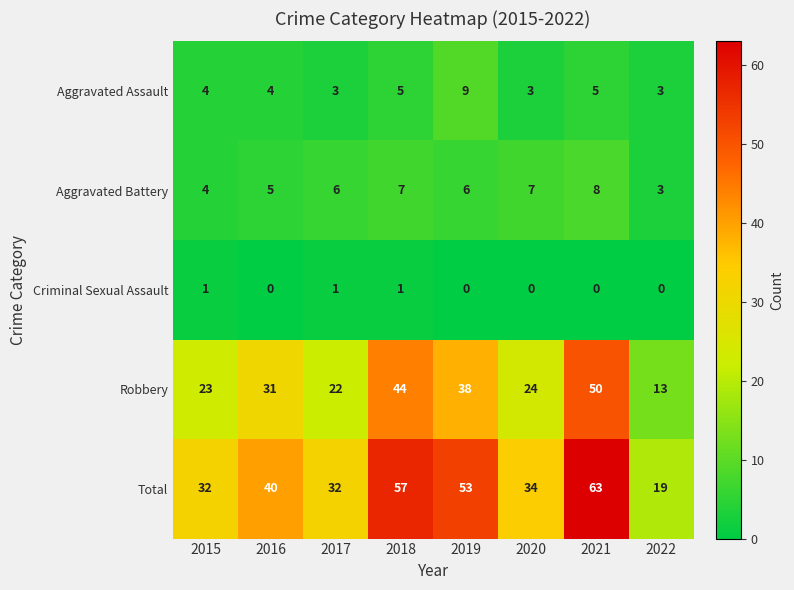

How many Aggravated Battery values are between 5 and 7?

5